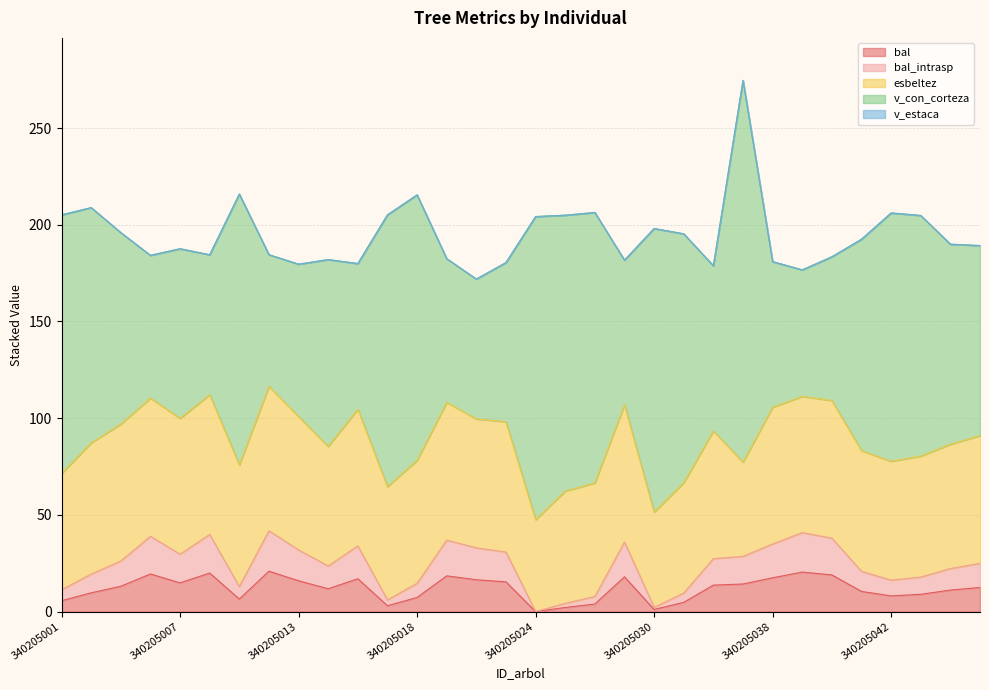

What is the value of the v_con_corteza point at the 8th from the left?

68.1